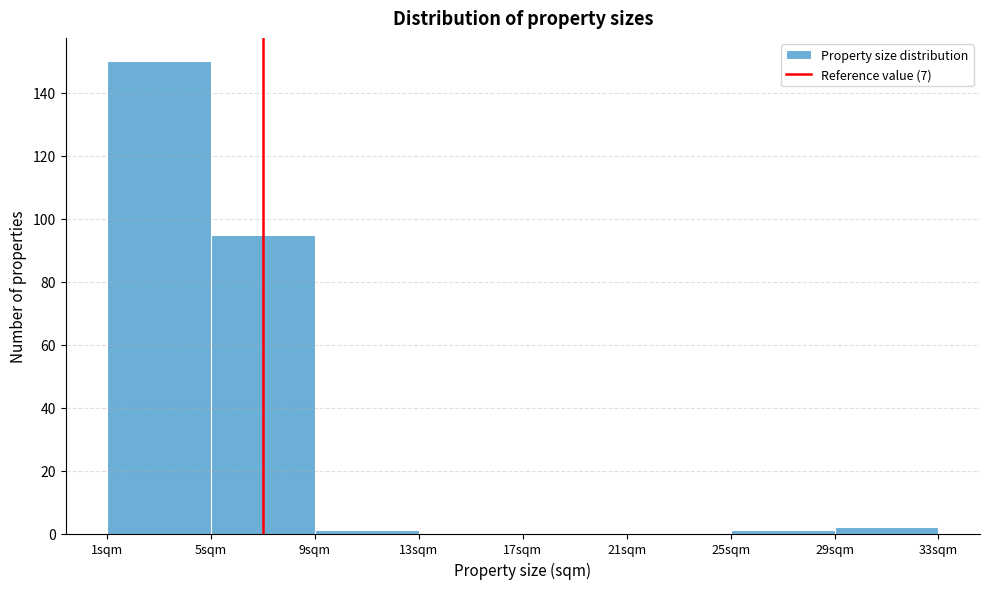

Reading left to right, list every bar in this chart as the range it spans on the x-axis followed by its height. The values are not printed on the chart, so give them approximately, as read against the axis.

1 to 5: 150
5 to 9: 96
9 to 13: under 2
13 to 17: 0
17 to 21: 0
21 to 25: 0
25 to 29: under 2
29 to 33: 2